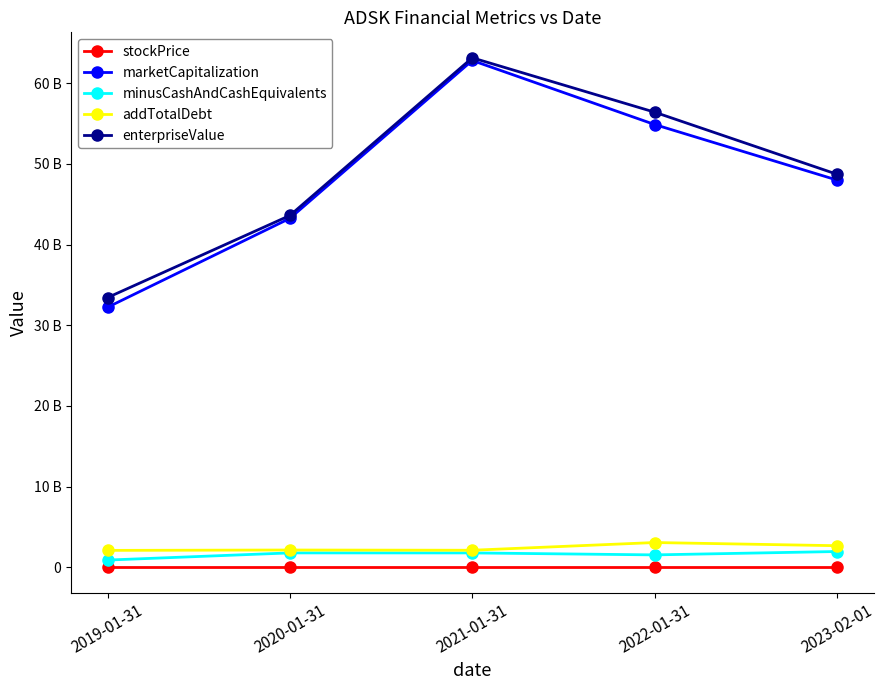

How many interior local peaks does the enterpriseValue series have?

1